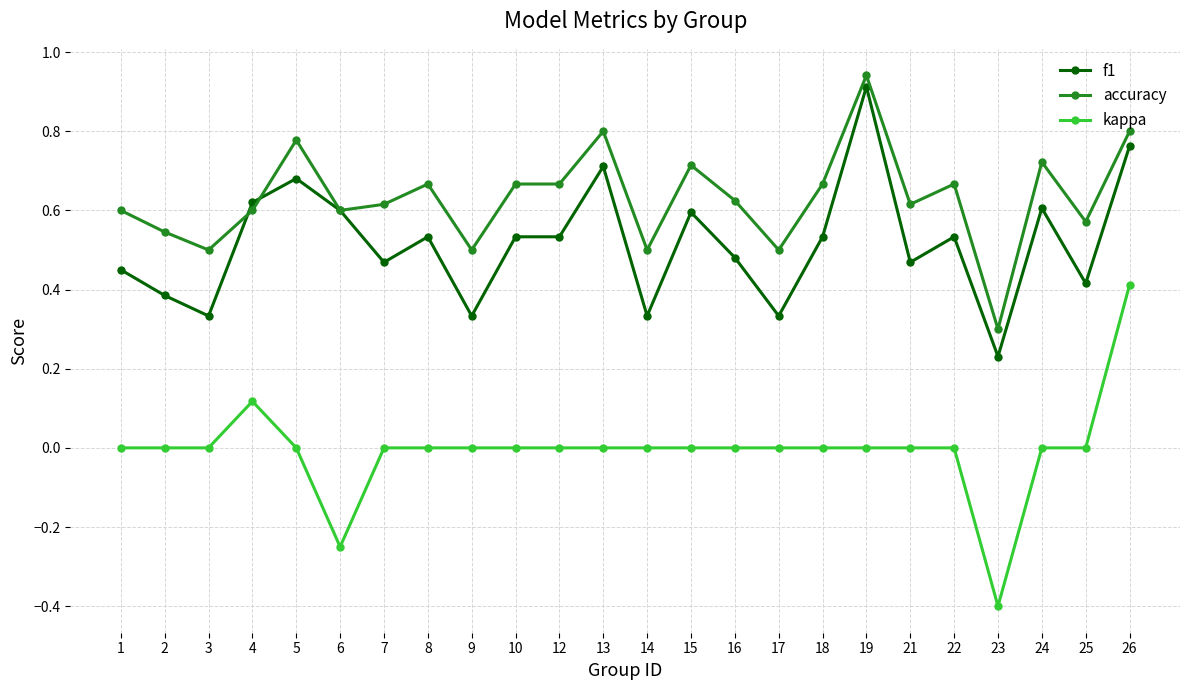

At which category does f1 reach its first local valley?

3